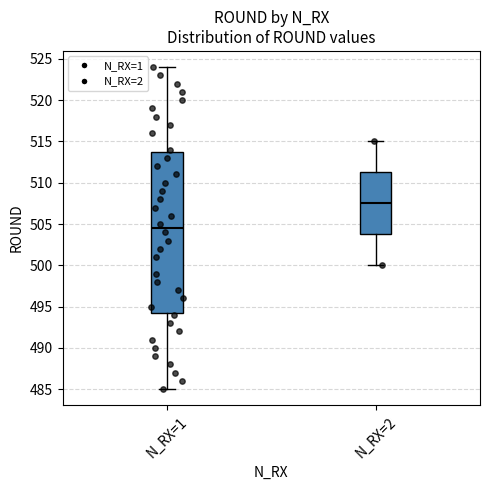

Where is the lower edge of the box for N_RX=1 on the y-axis? The values are not printed on the chart, so give them approximately, as read against the axis.

494.5